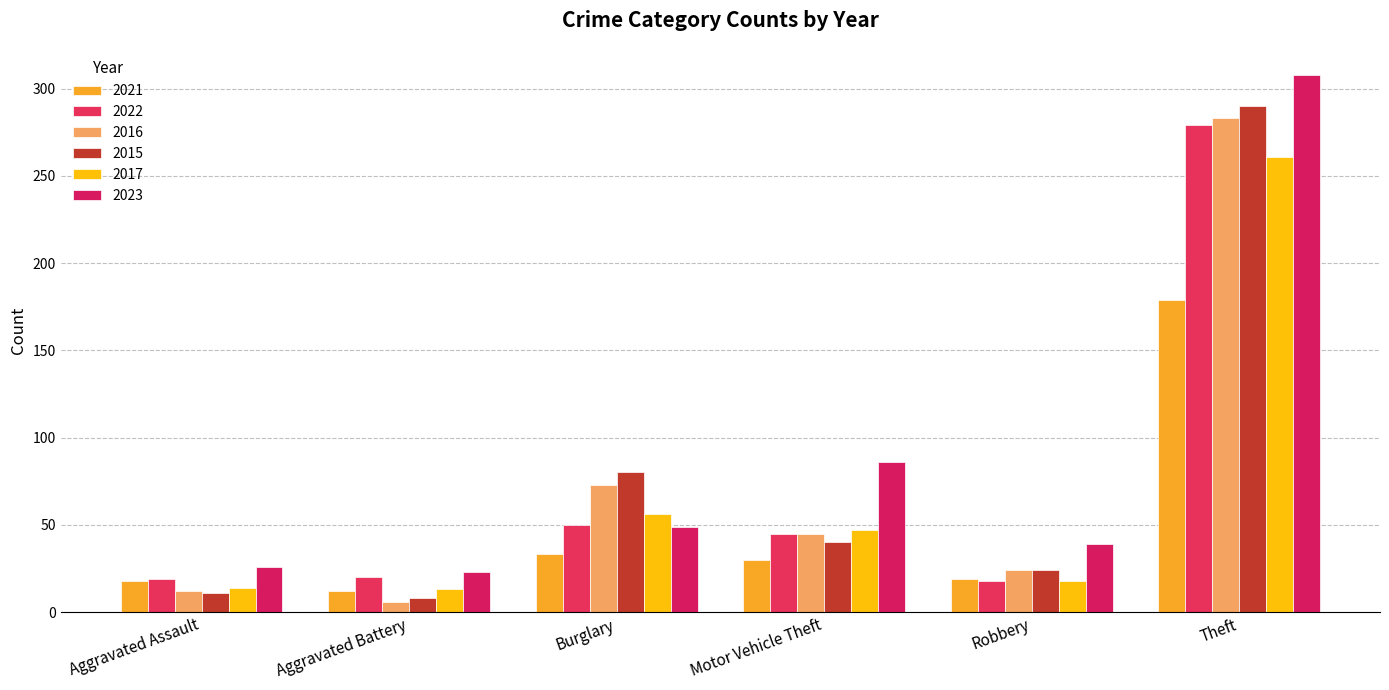

How many distinct data groups are displayed?

6